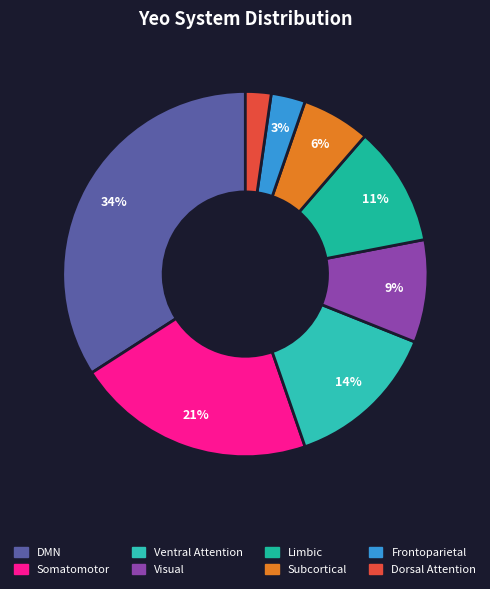

To the nearest percent, what is the difference between the largest and smallest slice percentages?

32%